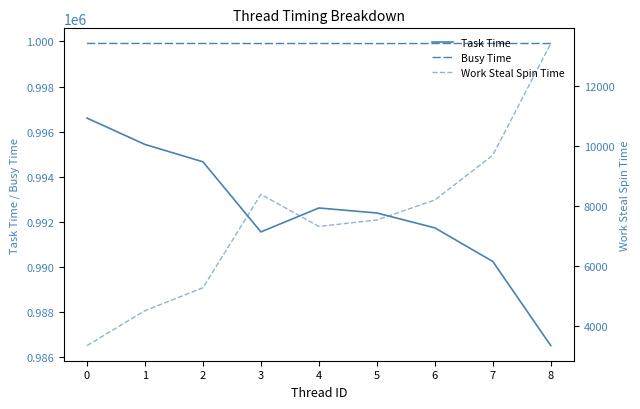

Reading right to left, list all the values displayed in this chart.

Task Time: 986509	990241	991732	992392	992614	991553	994663	995433	996602
Busy Time: 999910	999911	999910	999907	999911	999909	999911	999911	999913
Work Steal Spin Time: 13420	9697	8202	7537	7320	8391	5278	4513	3349